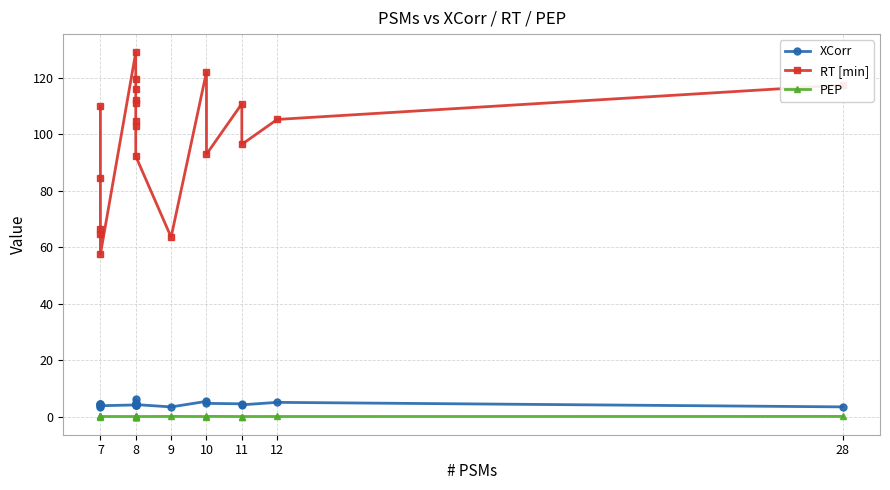

True or false: RT [min] has more than 2 interior local peaks.

True